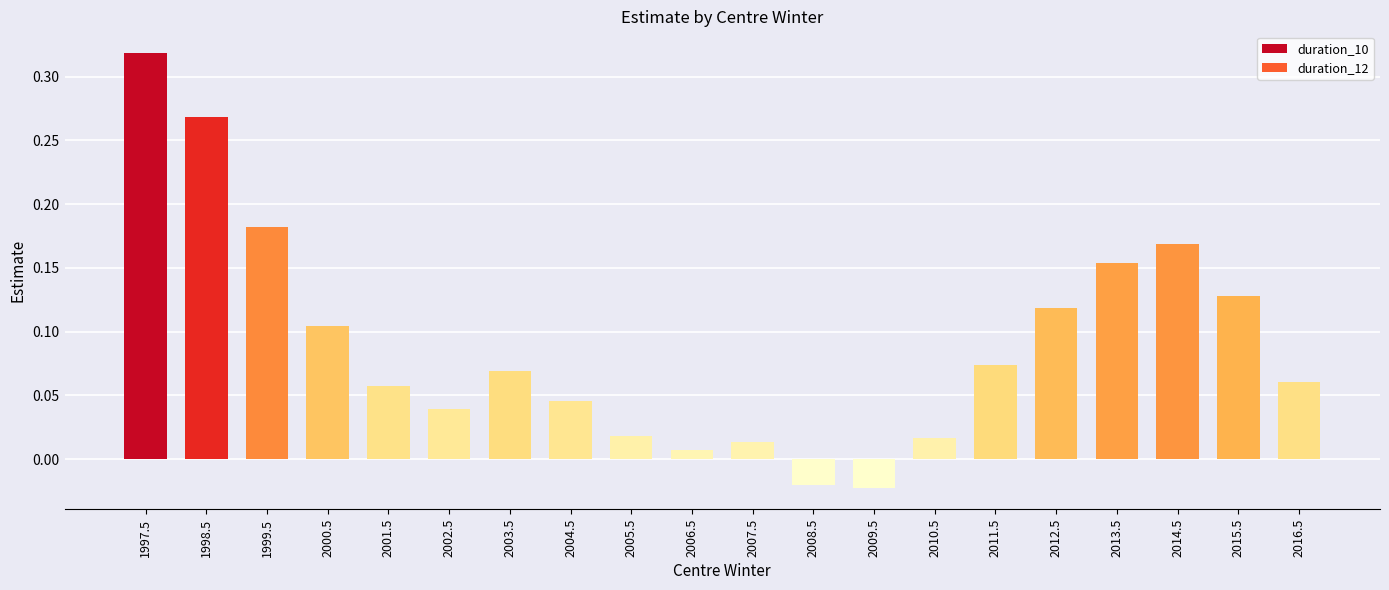

Which label corresponds to the largest value in the chart?

1997.5